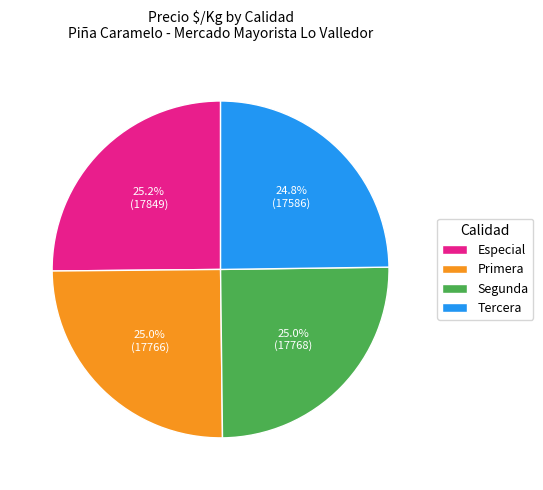

How much of the chart is everything except Primera?

75.0%